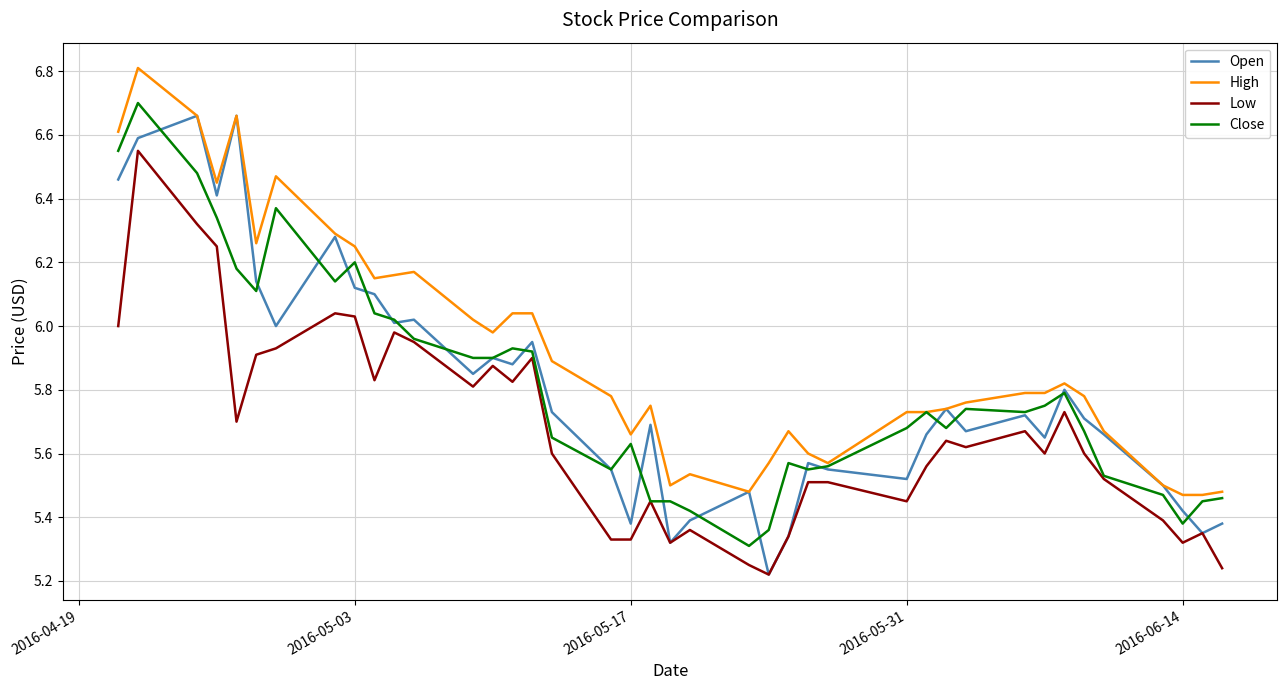

What is the highest value of the High series?

6.8